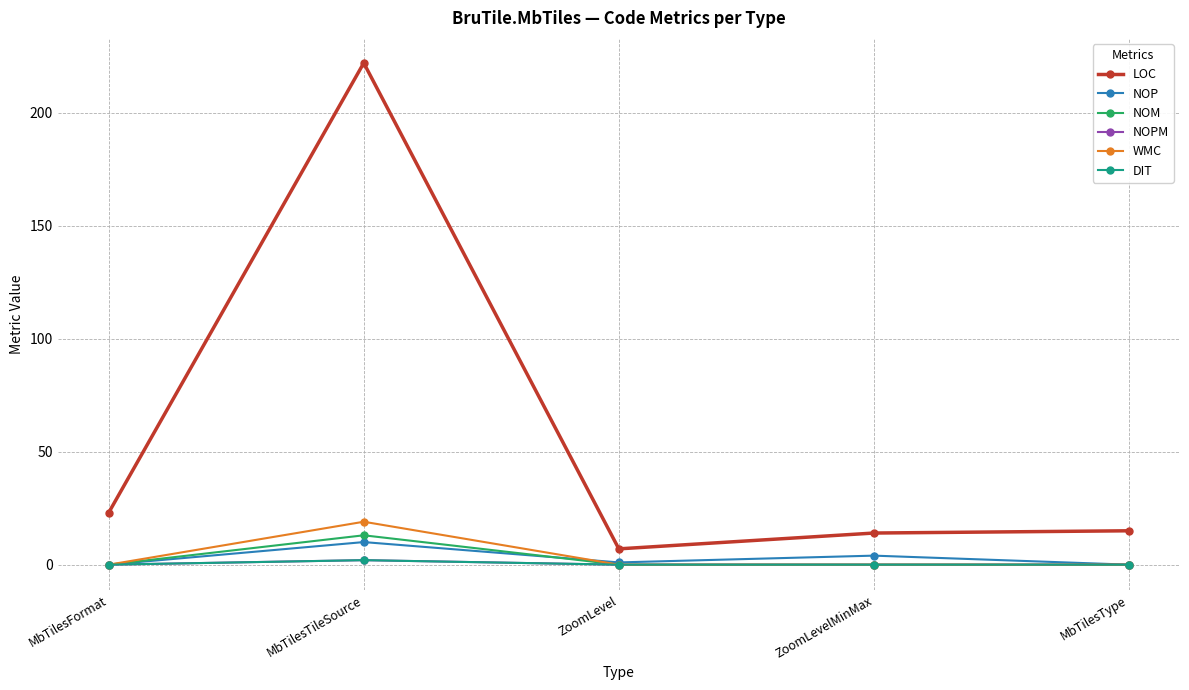

What is the total value across all series at MbTilesTileSource?

268